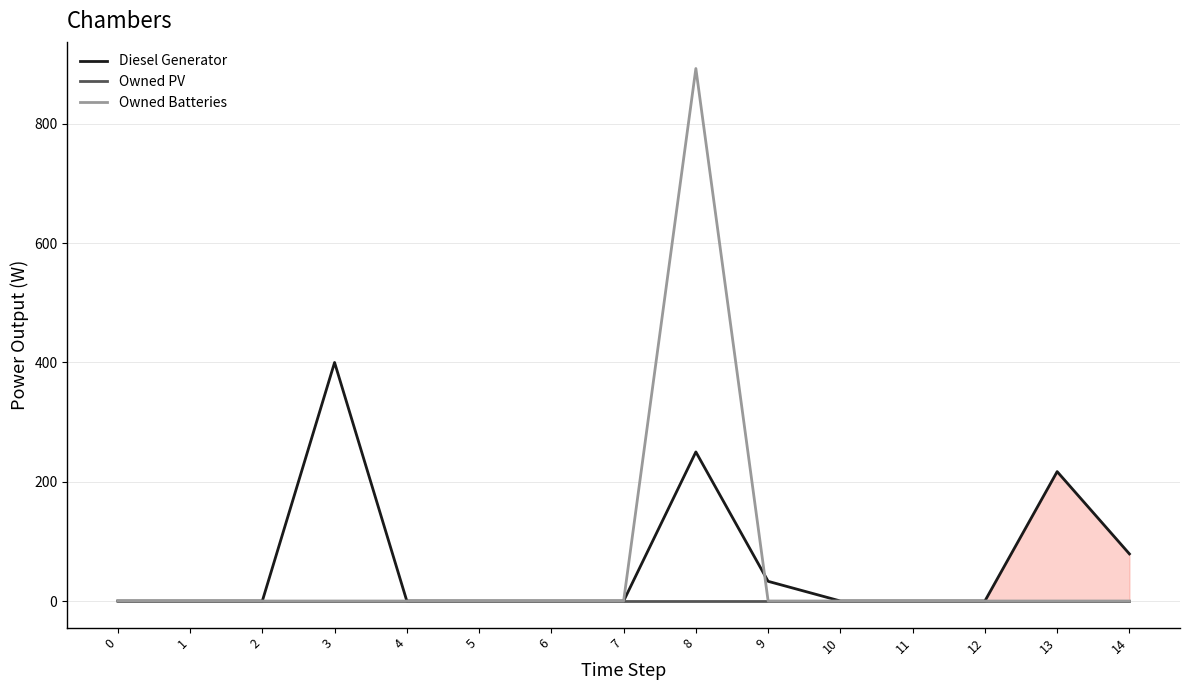

Is this an area chart (filled region under the line)?

No